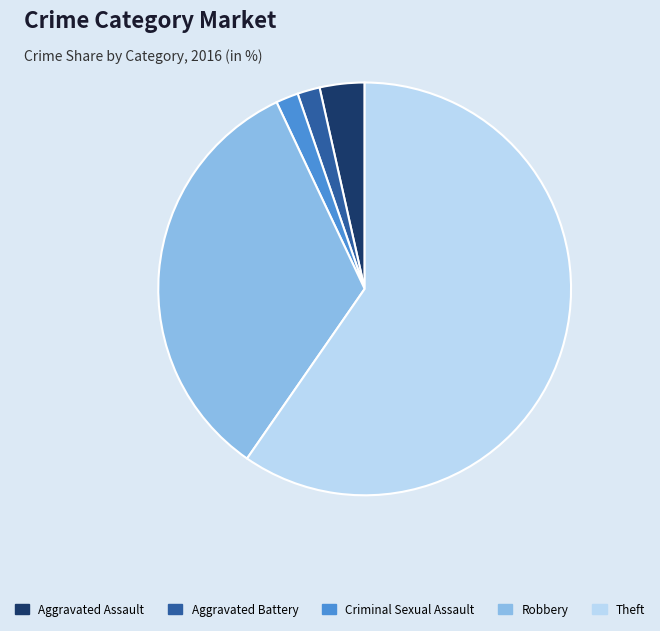

Do Aggravated Assault and Criminal Sexual Assault together represent more than half of the pie?

No